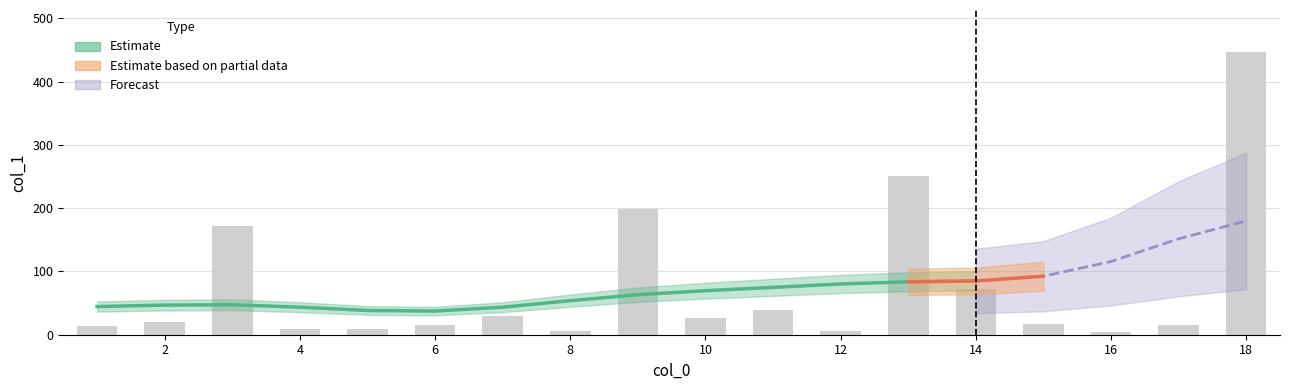

How many data points does each series have?

18